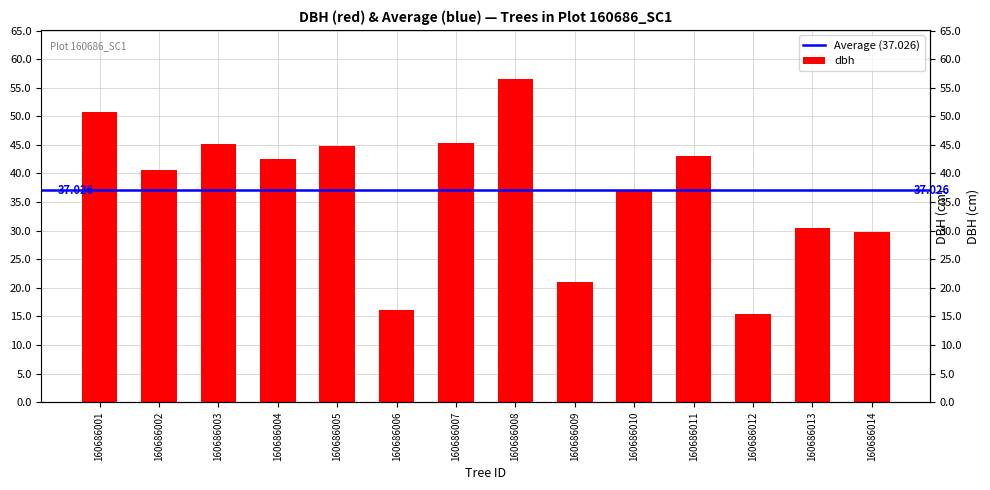

What is the sum of all values?

518.4